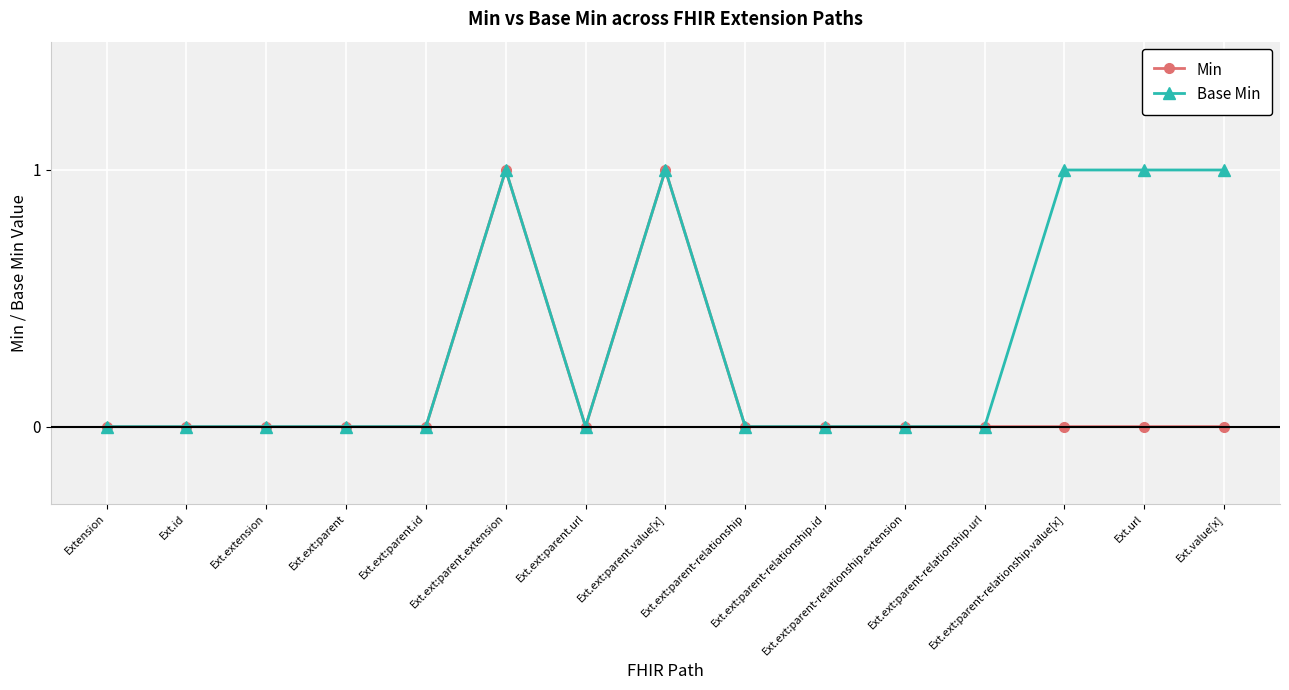

What is the difference between the highest and lowest values at Ext.url?

1